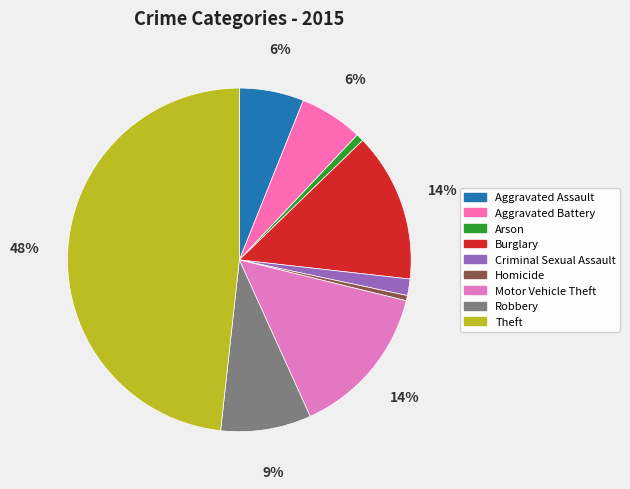

The Aggravated Battery slice represents 1% of the pie. True or false?

False